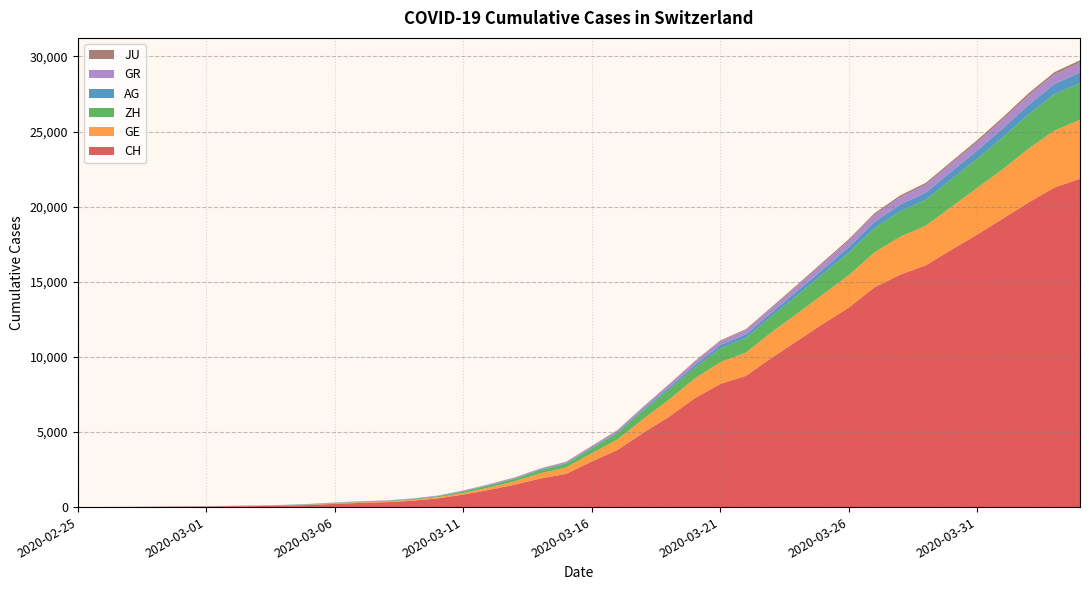

Reading left to right, list all the values displayed in this chart.

CH: 0	5	9	19	31	37	53	68	95	139	214	277	324	421	576	831	1146	1490	1905	2211	3032	3796	4945	6002	7240	8194	8736	9935	11069	12200	13278	14625	15470	16094	17135	18141	19207	20278	21267	21855
GE: 0	1	1	4	8	9	10	13	15	20	29	42	44	59	79	112	153	224	343	425	549	701	911	1139	1307	1445	1549	1703	1820	1960	2161	2322	2527	2638	2855	3109	3289	3582	3793	3928
AG: 0	1	1	1	3	4	7	7	10	11	12	14	14	15	18	20	27	30	33	43	56	69	96	134	175	223	235	245	283	318	367	407	444	485	506	554	596	631	673	702
GR: 0	2	2	6	6	6	9	9	12	14	16	17	18	18	22	31	43	53	56	71	84	101	128	182	226	258	284	300	343	393	433	474	495	519	535	547	592	622	649	657
ZH: 0	0	2	2	6	7	10	13	15	23	29	34	40	49	62	101	140	163	218	250	326	429	568	679	711	919	978	1067	1213	1357	1489	1616	1690	1722	1848	1936	2125	2289	2417	2450
JU: 0	0	1	1	1	1	1	2	2	4	4	5	5	7	7	7	12	17	18	19	25	29	32	36	44	54	61	69	82	92	100	114	119	127	128	140	145	149	149	154